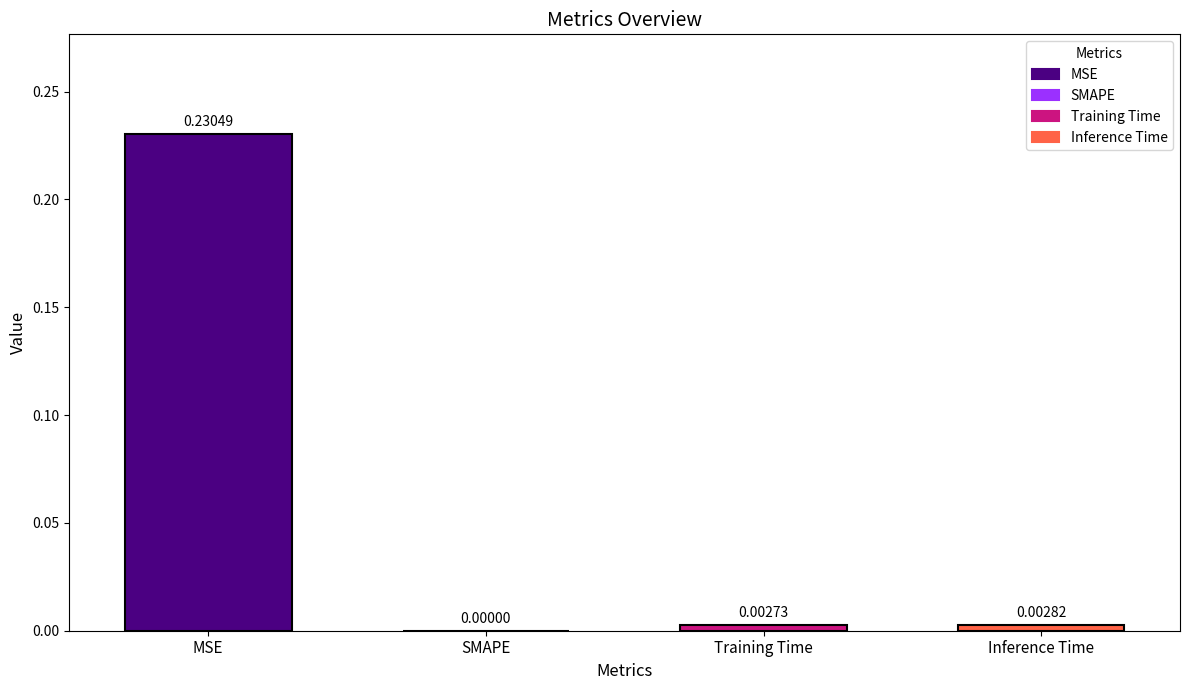

At which category does the chart reach its peak across all series?

MSE